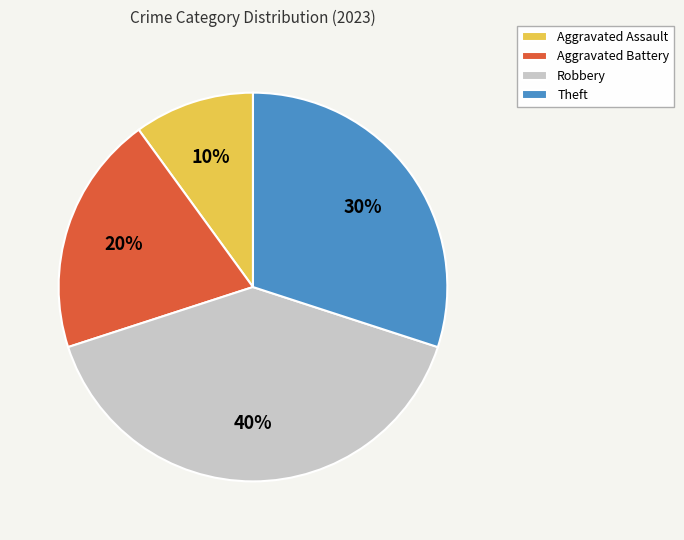

How many segments does this pie chart have?

4